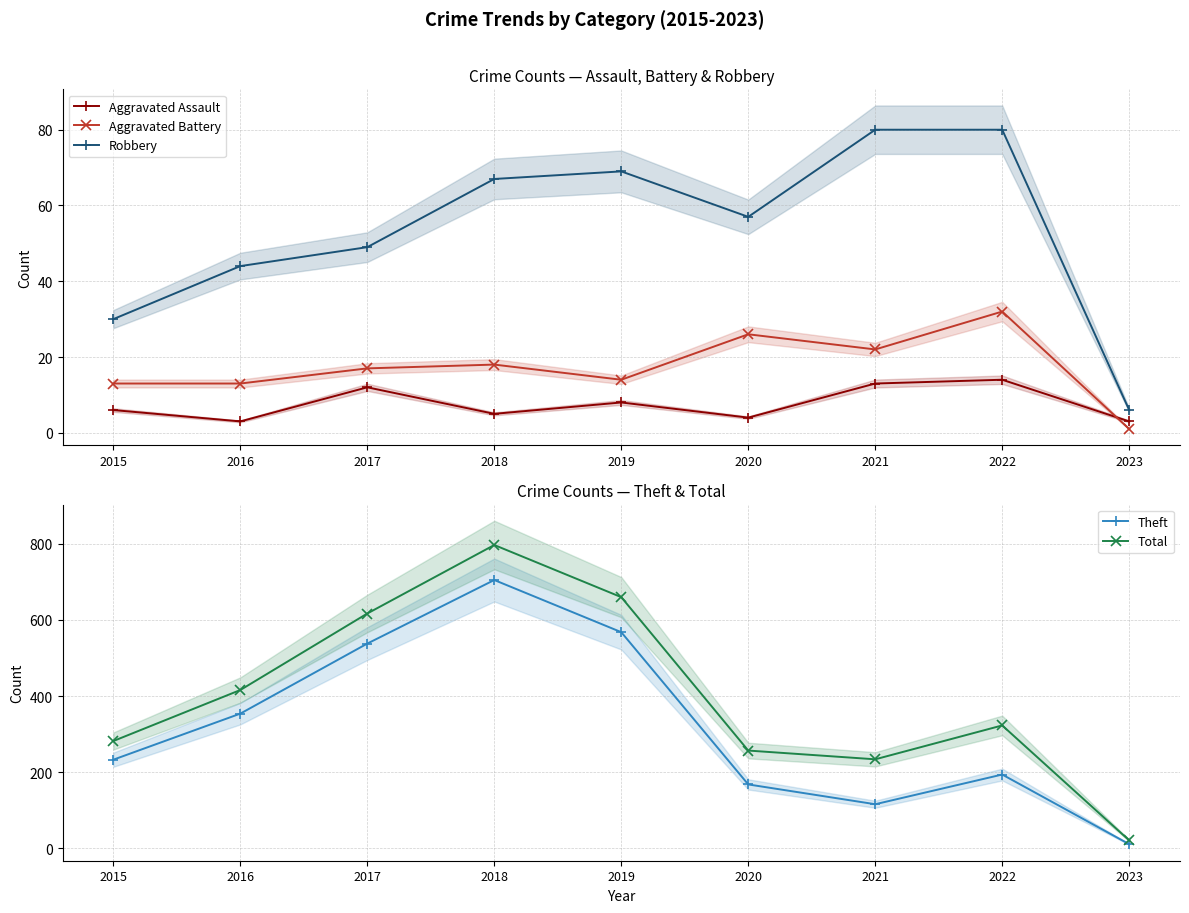

At which category does Total reach its first local valley?

2021